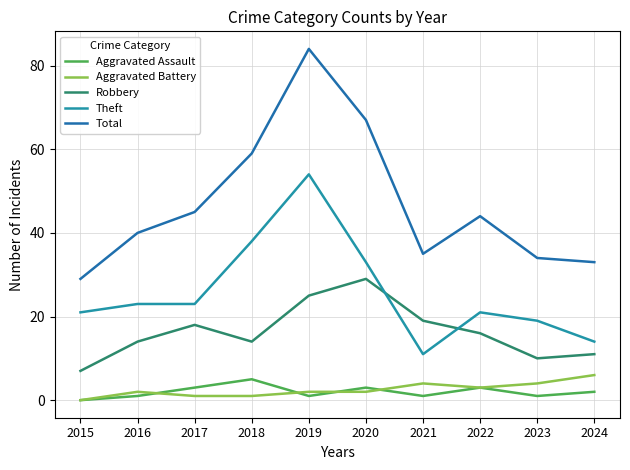

In Total, how many points are lower than both neighbors (excluding endpoints)?

1